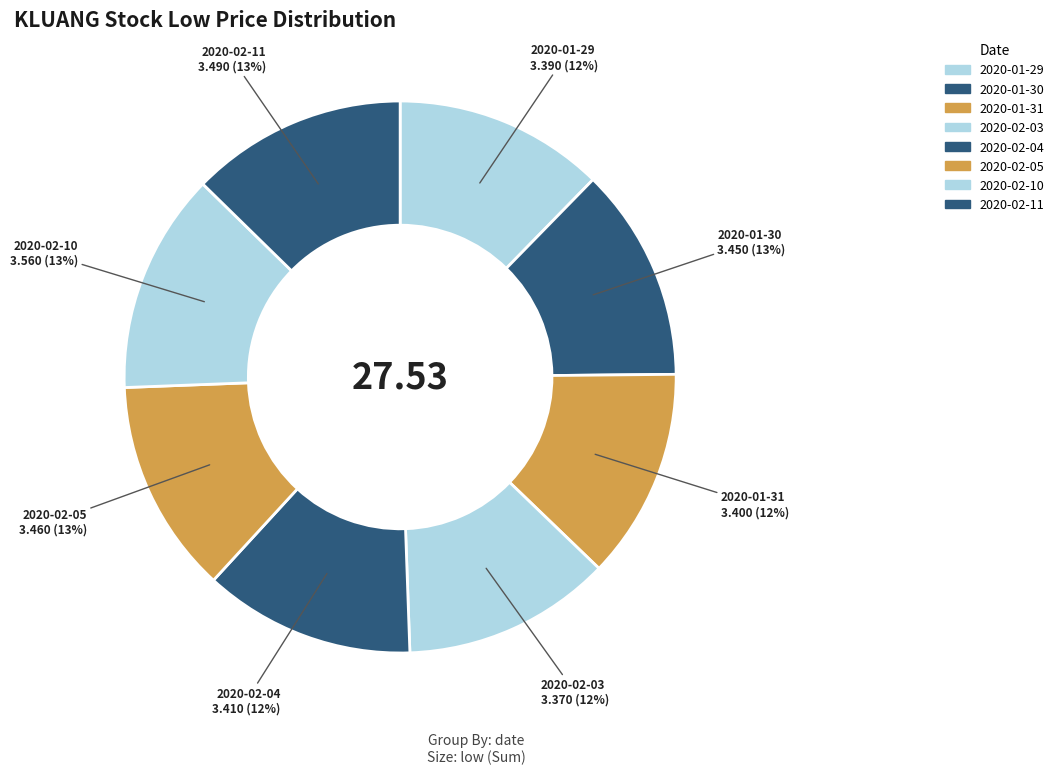

The 2020-02-10 slice represents 26% of the pie. True or false?

False